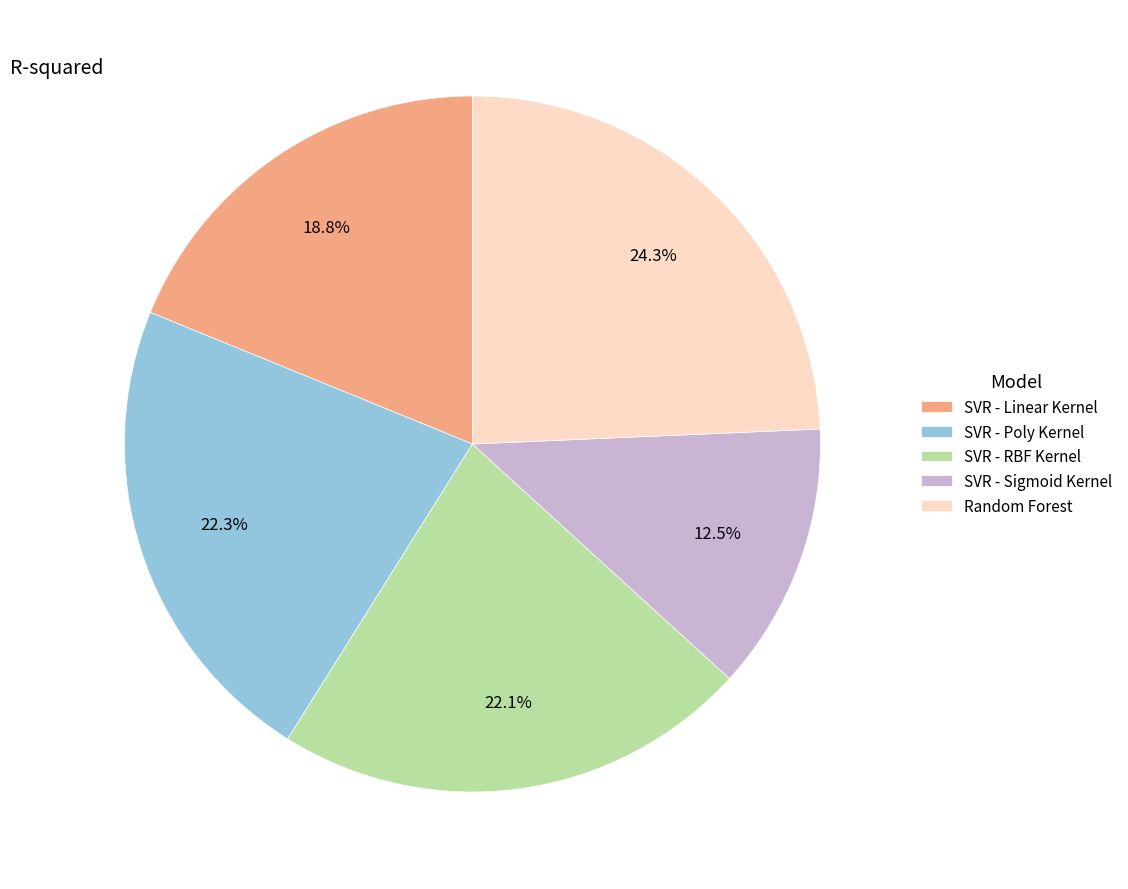

Which slice is the smallest?

SVR - Sigmoid Kernel